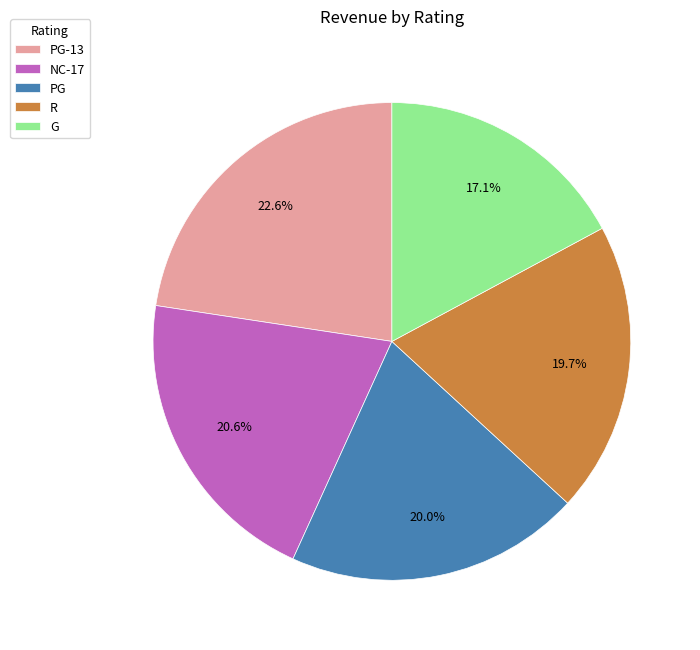

Count the number of slices in the pie.

5